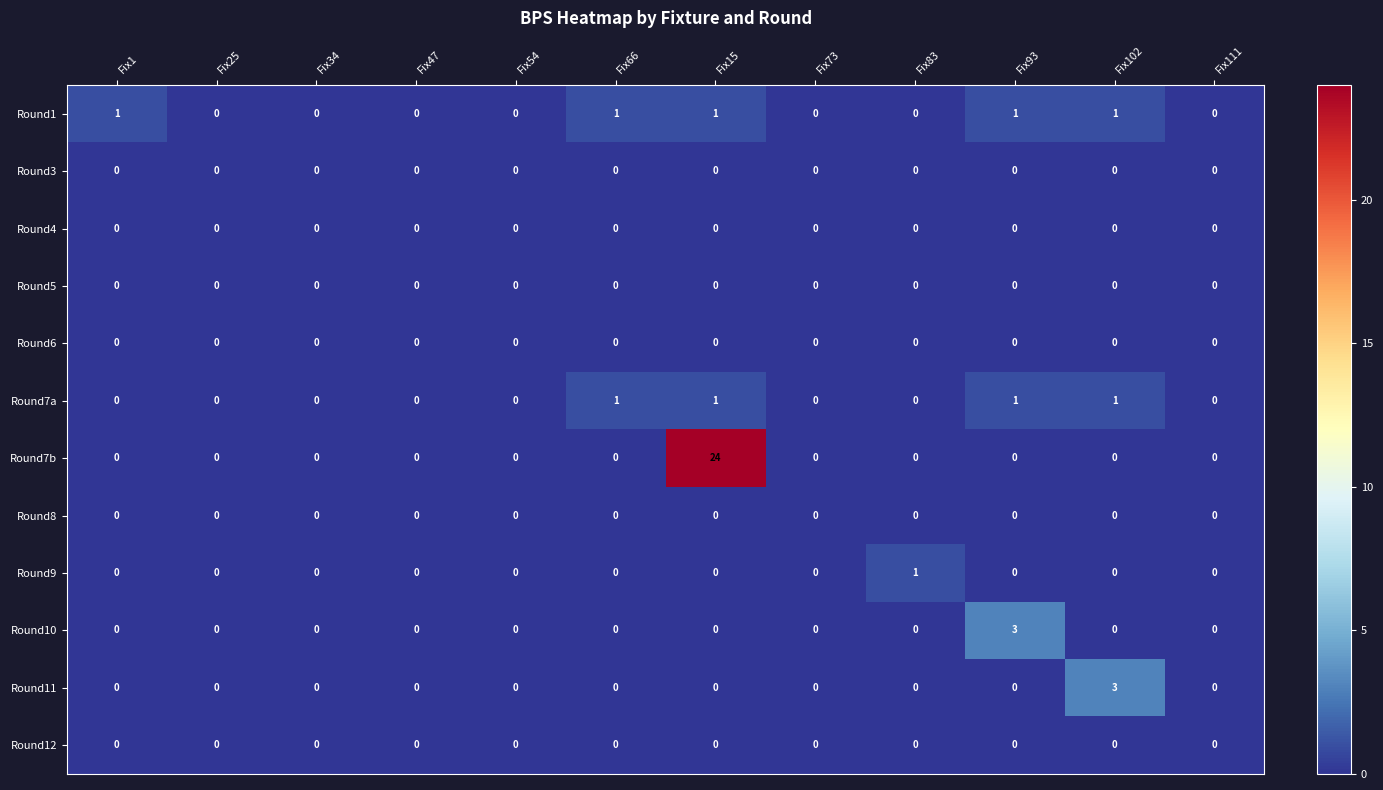

What is the difference between the highest and lowest values at Fix1?

1